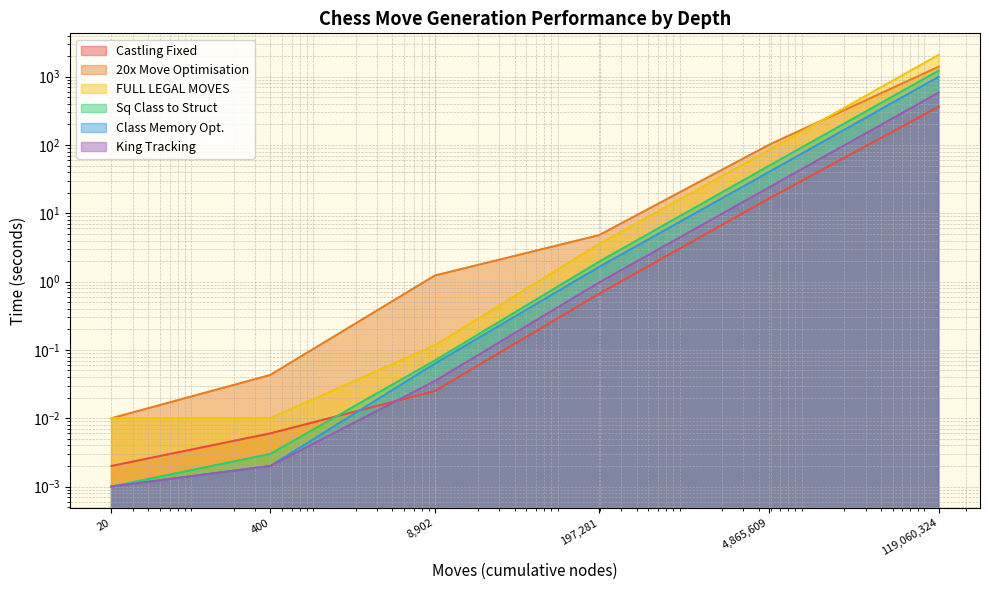

Reading left to right, what are all the values shown in this chart?

Castling Fixed: 0.0	0.0	0.0	0.7	16.5	363.8
20x Move Optimisation: 0.0	0.0	1.2	4.8	101.0	1402.0
FULL LEGAL MOVES: 0.0	0.0	0.1	3.6	84.3	2087.0
Sq Class to Struct: 0.0	0.0	0.1	2.0	49.7	1228.0
Class Memory Opt.: 0.0	0.0	0.1	1.6	40.4	997.1
King Tracking: 0.0	0.0	0.0	1.0	23.9	586.4